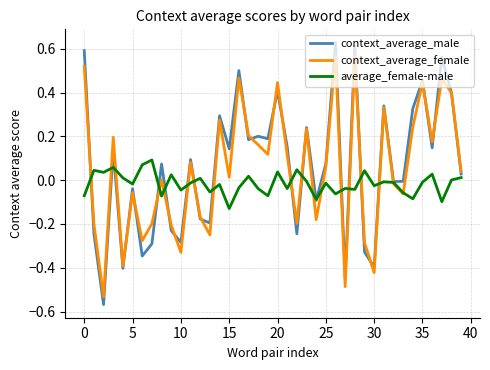

Which series has the widest spread of values?

context_average_male